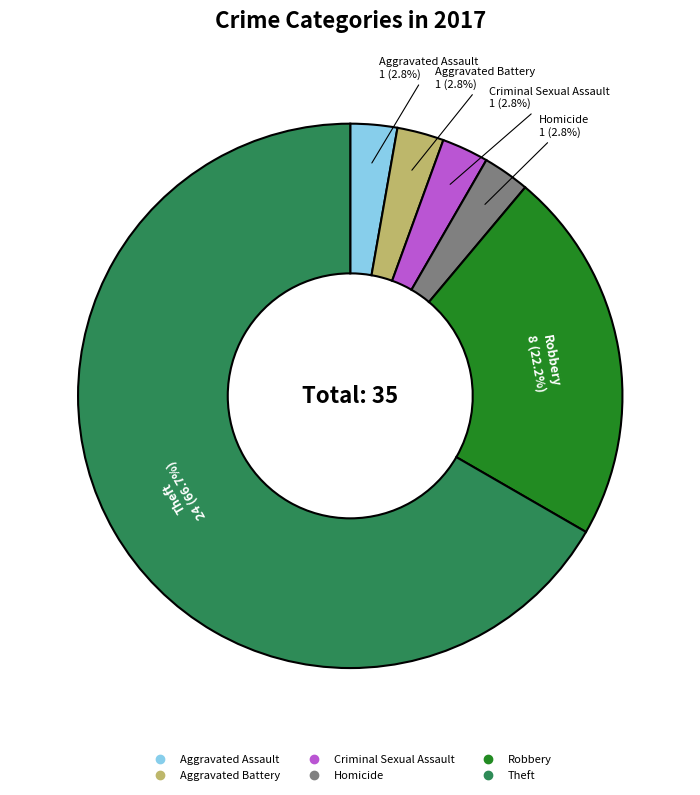

What percentage do Criminal Sexual Assault and Aggravated Battery together represent?

5.6%